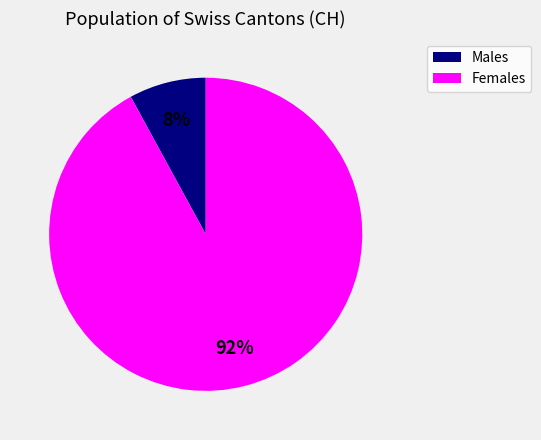

To the nearest percent, what is the difference between the largest and smallest slice percentages?

84%